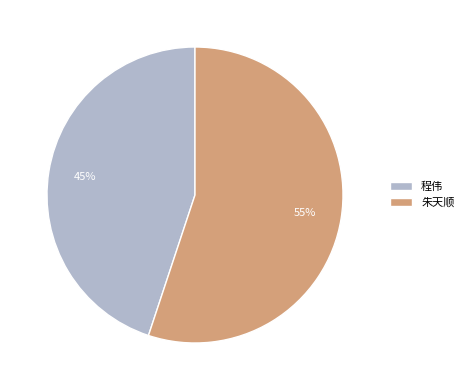

Combined, do 朱天顺 and 程伟 account for over 50%?

Yes